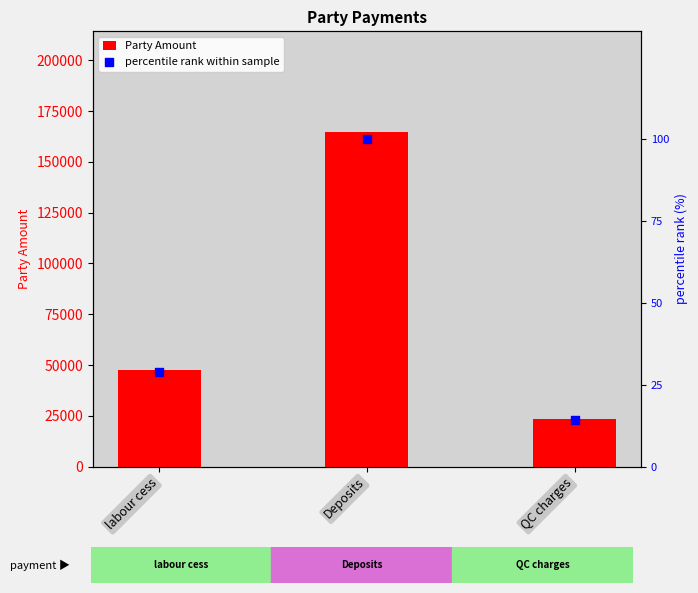

What are all the series names shown in the legend?

Party Amount, percentile rank within sample